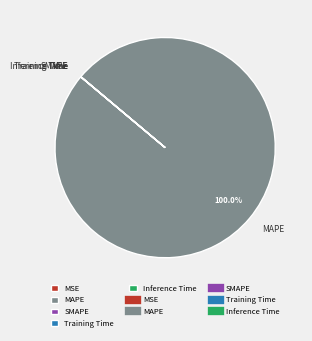

Does any single category account for the majority?

Yes